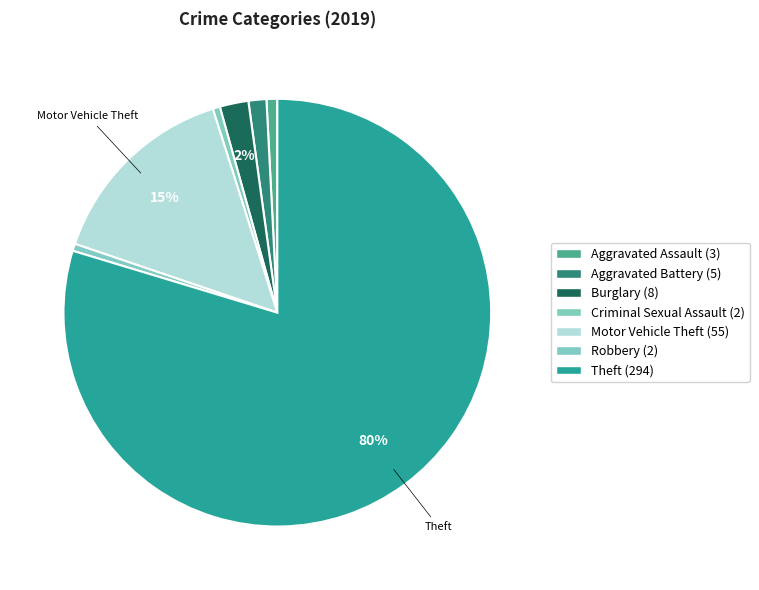

What is the change in value from Aggravated Battery to Motor Vehicle Theft?

+50